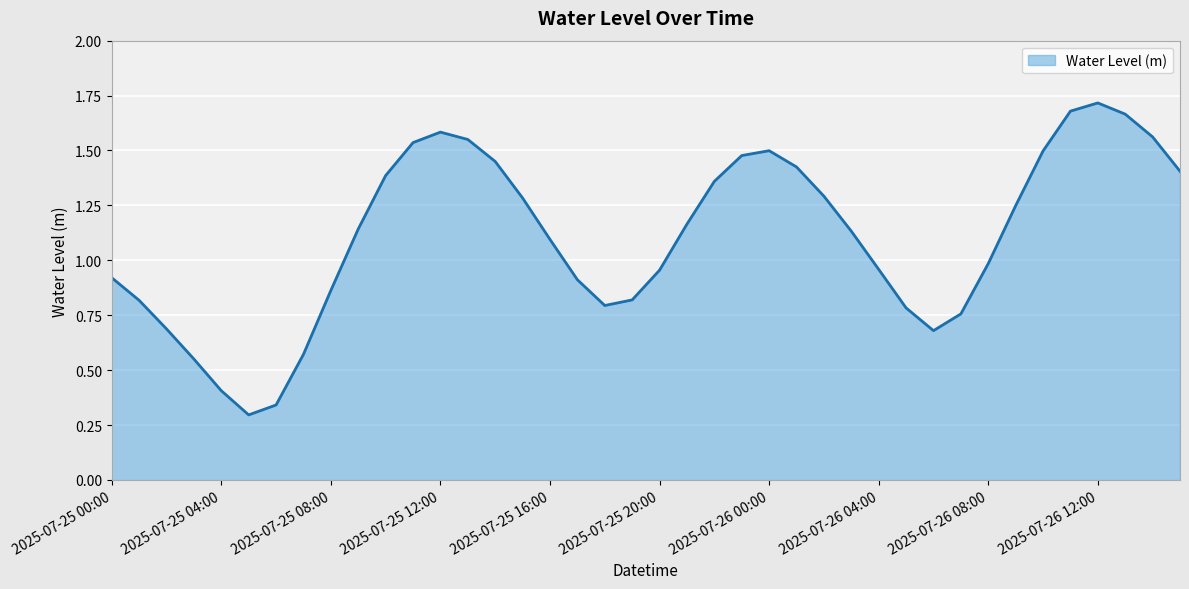

What is the minimum value shown in the chart?

0.3